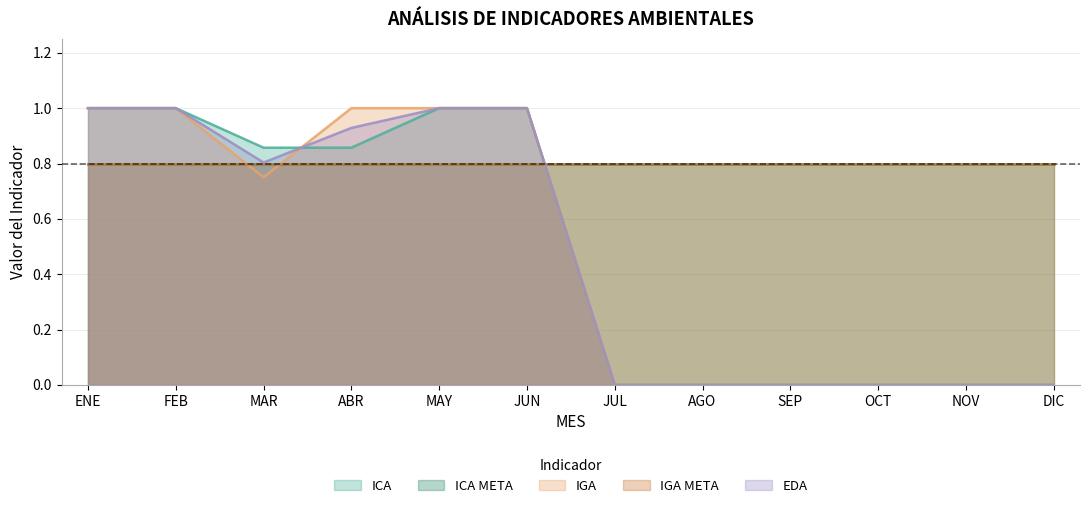

True or false: IGA and ICA intersect in this chart.

True